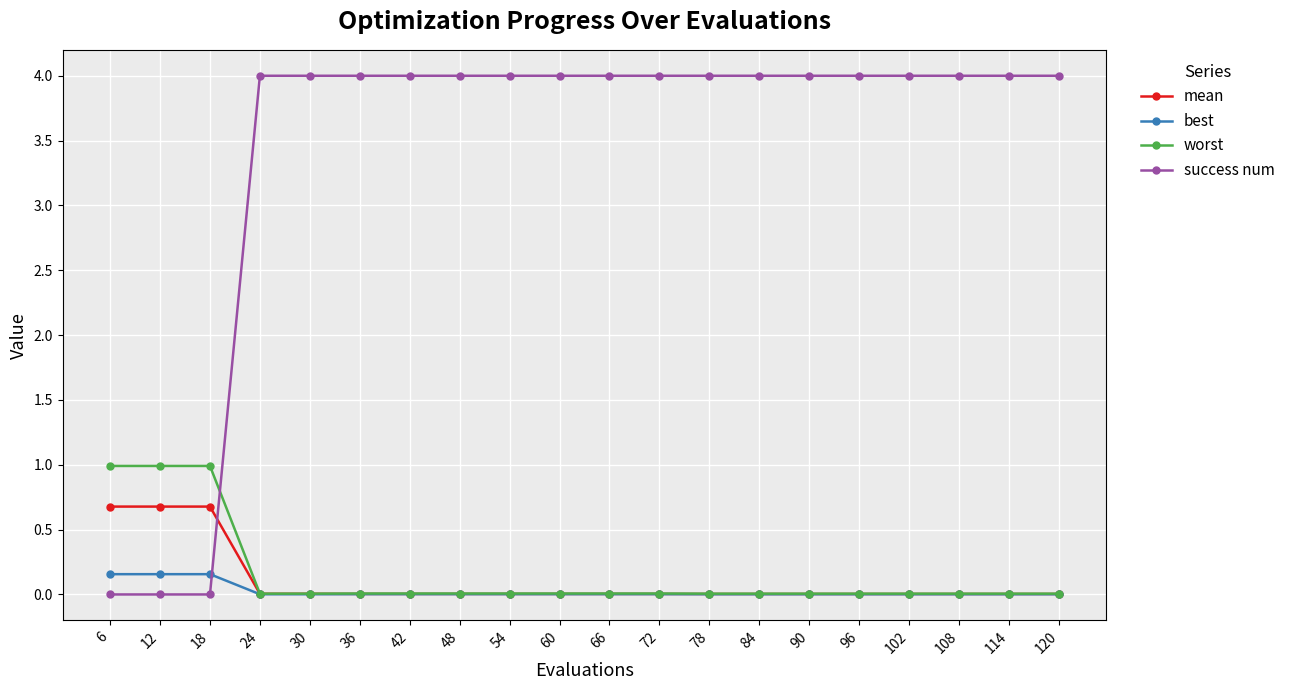

What is the spread (max minus min) of values at 42?

4.0